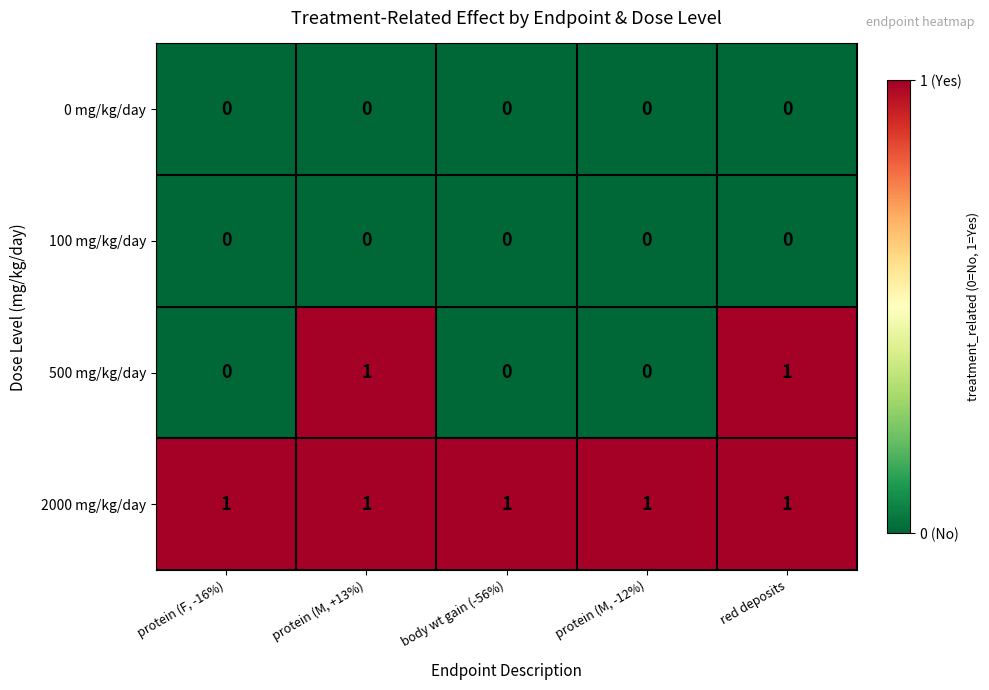

Which series has the largest range (max minus min)?

500 mg/kg/day